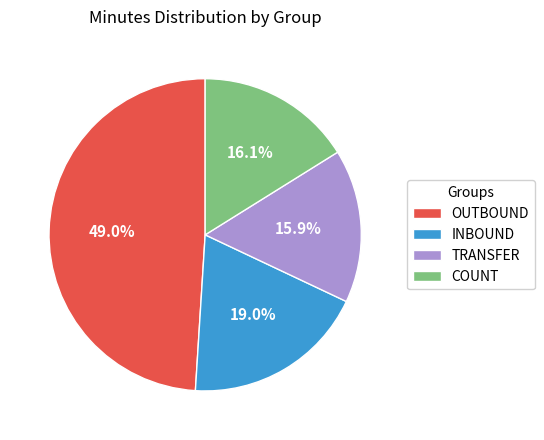

To the nearest percent, what is the difference between the largest and smallest slice percentages?

33%